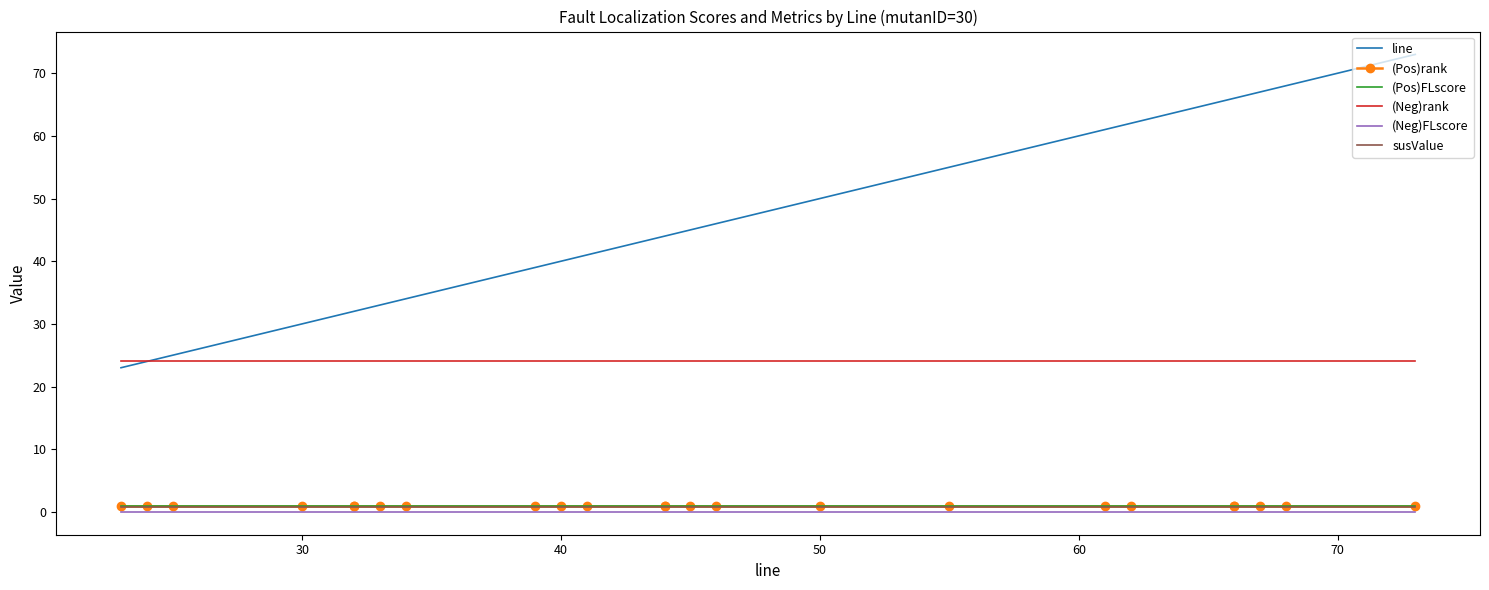

True or false: (Neg)rank has more than 2 points higher than both neighbors.

False